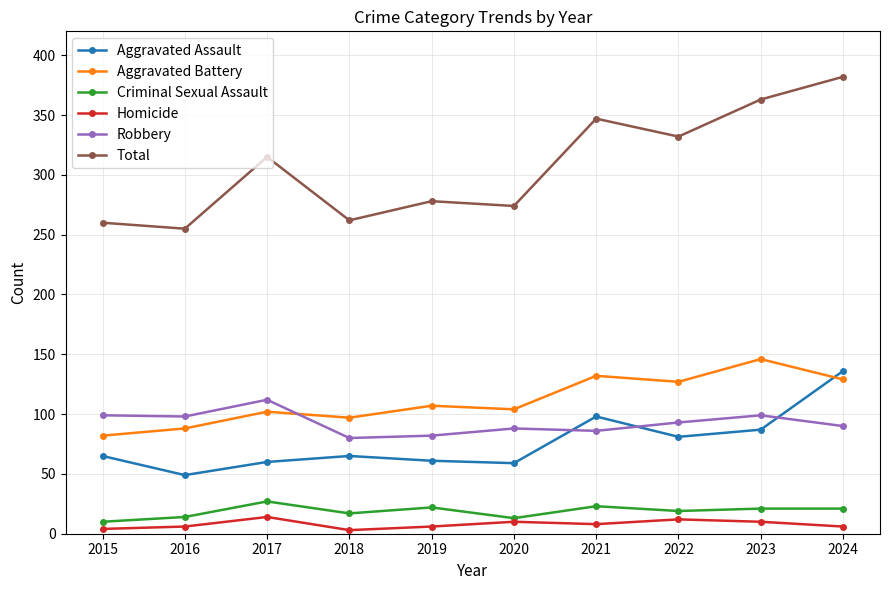

Between 2018 and 2023, which series saw the biggest shift?

Total